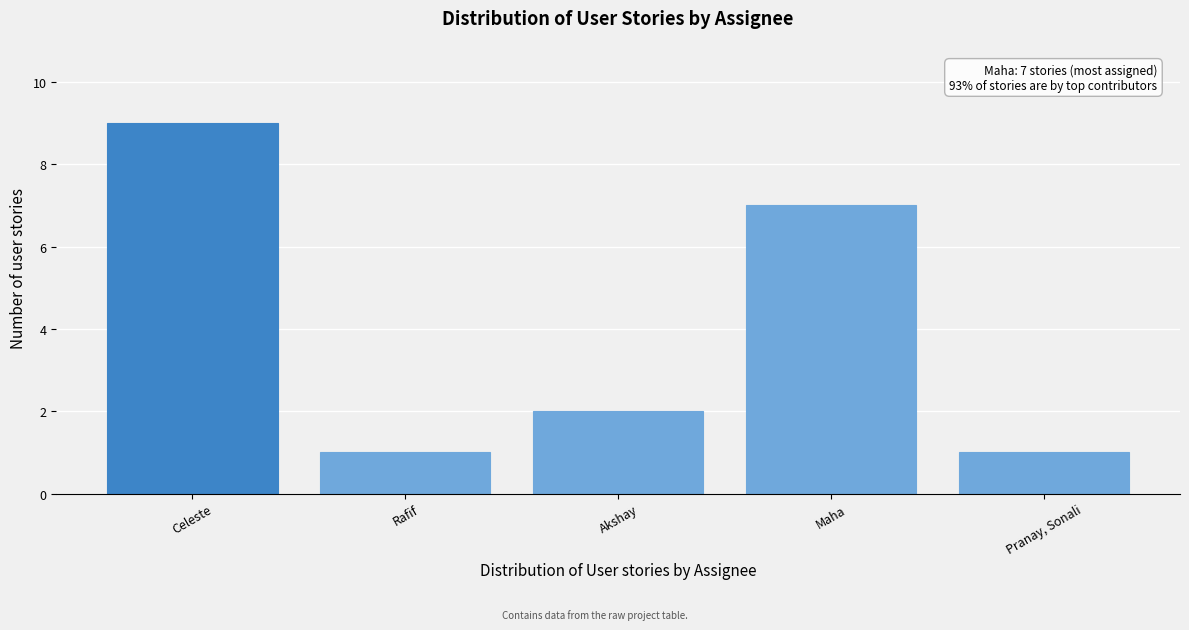

Reading left to right, transcribe all the data shown in this chart.

9	1	2	7	1